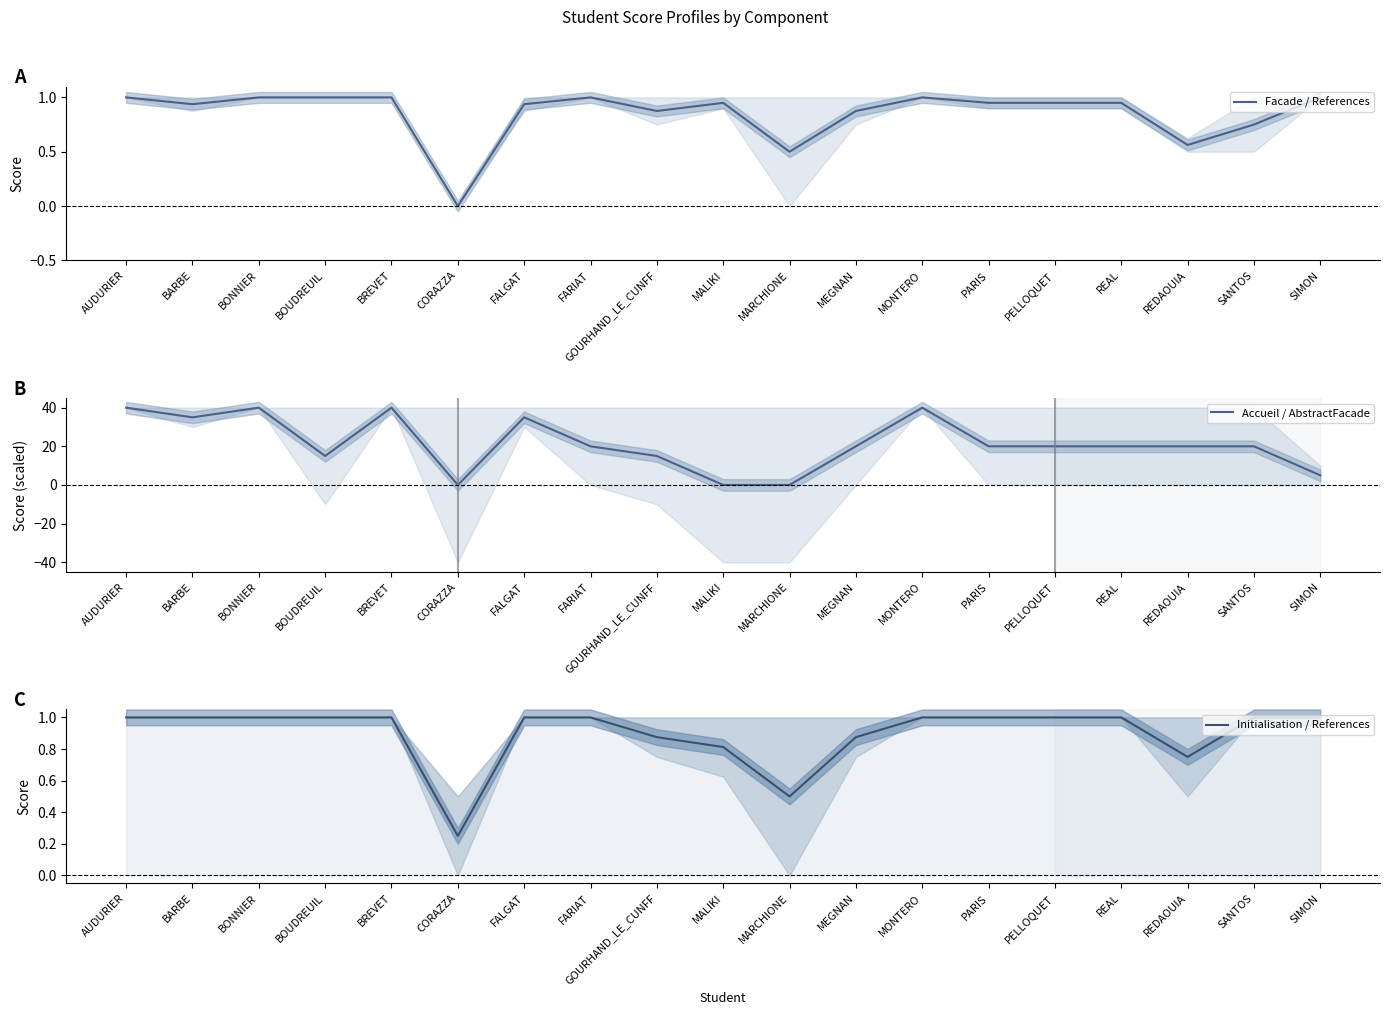

What is the maximum value shown in the chart?

40.0